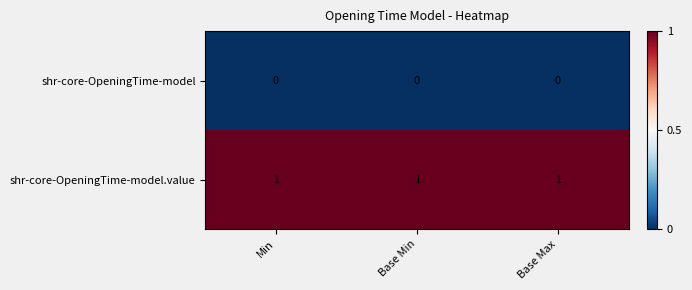

Which series has the largest total across all categories?

shr-core-OpeningTime-model.value